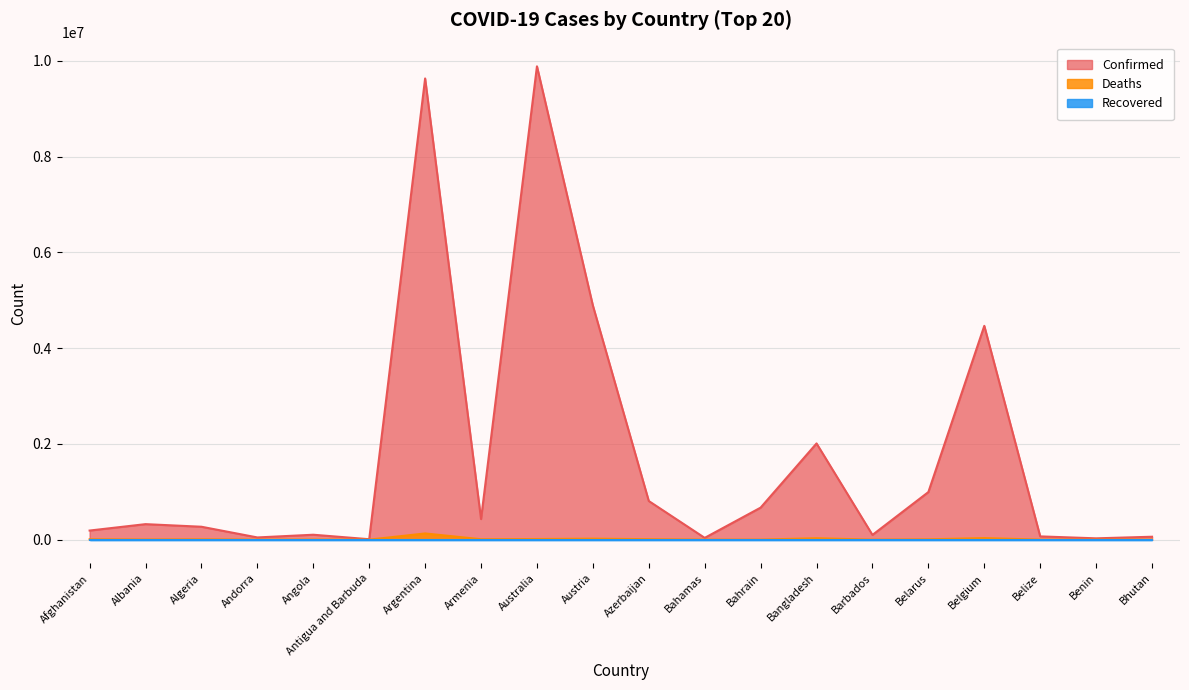

True or false: Deaths and Confirmed cross at least once.

False